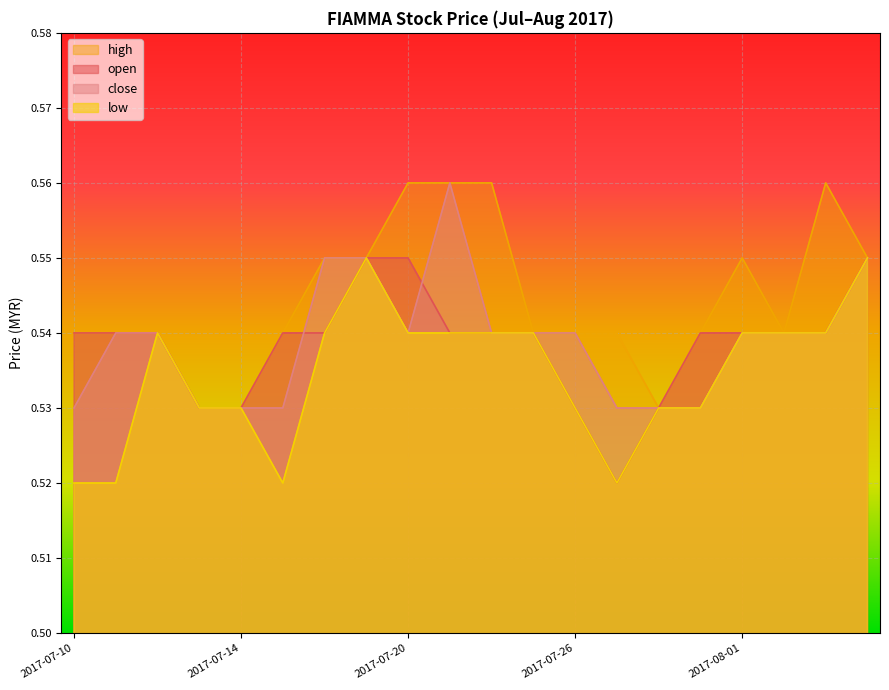

Reading right to left, transcribe all the data shown in this chart.

open: 0.6	0.5	0.5	0.5	0.5	0.5	0.5	0.5	0.5	0.5	0.5	0.6	0.6	0.5	0.5	0.5	0.5	0.5	0.5	0.5
high: 0.6	0.6	0.5	0.6	0.5	0.5	0.5	0.5	0.5	0.6	0.6	0.6	0.6	0.6	0.5	0.5	0.5	0.5	0.5	0.5
low: 0.6	0.5	0.5	0.5	0.5	0.5	0.5	0.5	0.5	0.5	0.5	0.5	0.6	0.5	0.5	0.5	0.5	0.5	0.5	0.5
close: 0.6	0.5	0.5	0.5	0.5	0.5	0.5	0.5	0.5	0.5	0.6	0.5	0.6	0.6	0.5	0.5	0.5	0.5	0.5	0.5